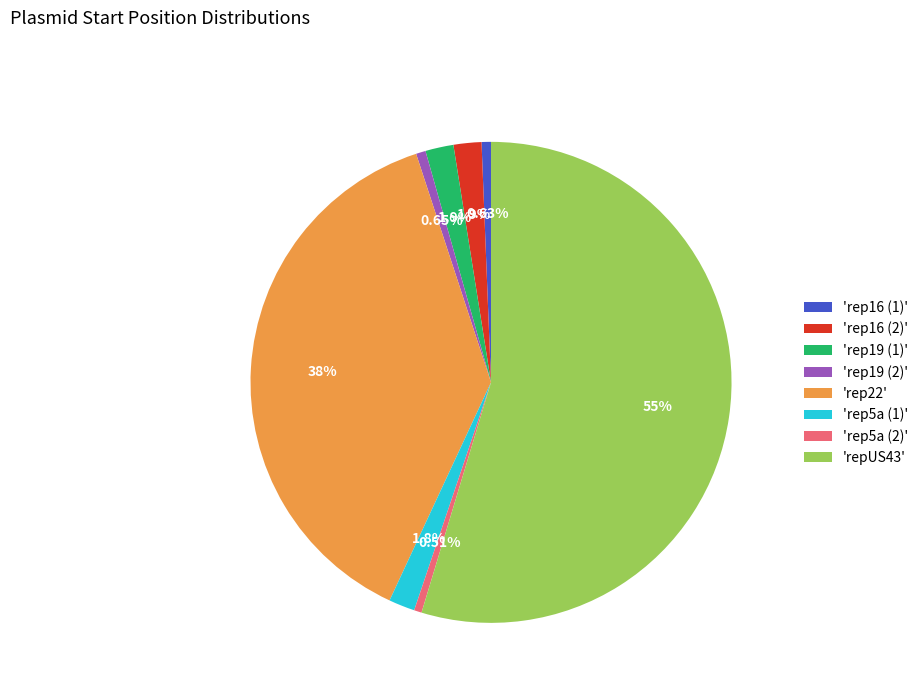

Which has a higher value, 'rep5a (2)' or 'rep16 (2)'?

'rep16 (2)'